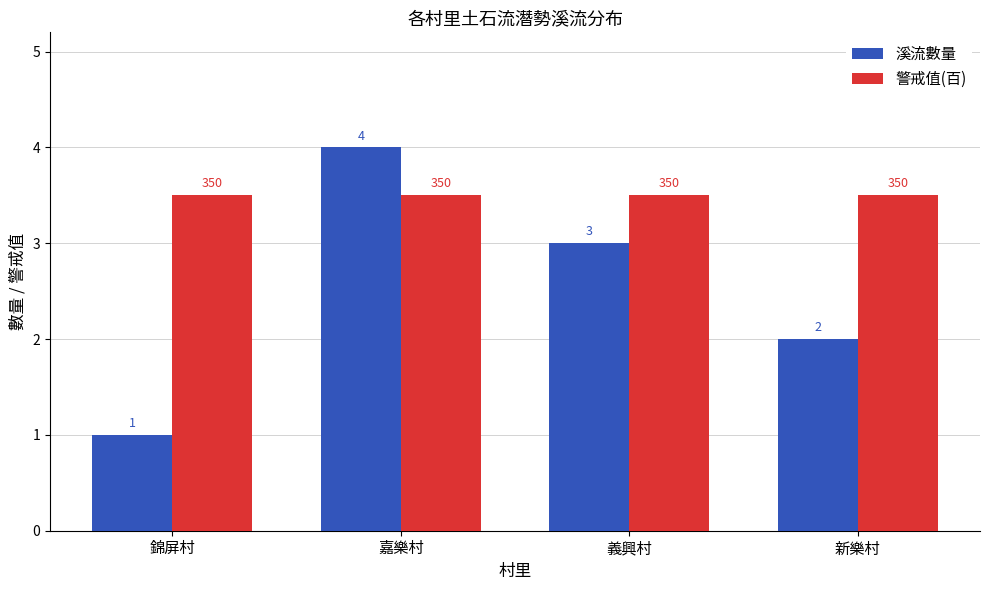

What is the value of the 溪流數量 bar at the 4th from the left?

2.0